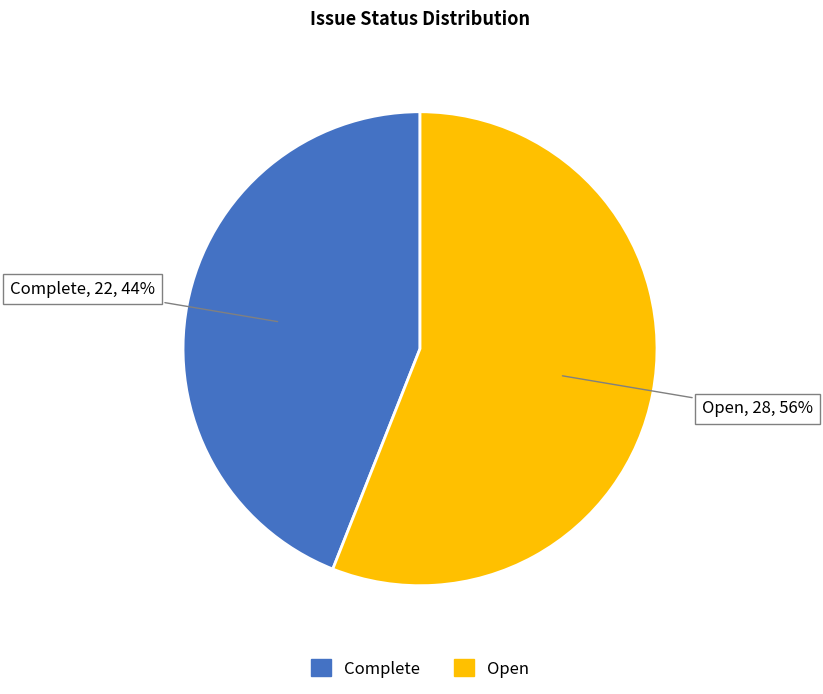

Is there a majority slice in this chart?

Yes